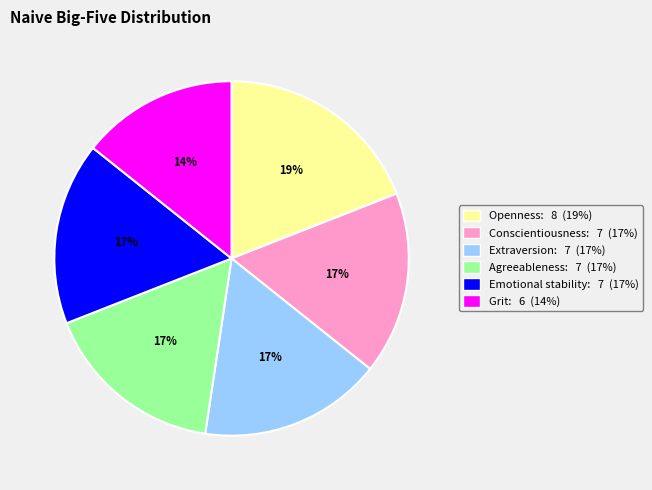

To the nearest percent, what percentage of the pie is Conscientiousness?

17%